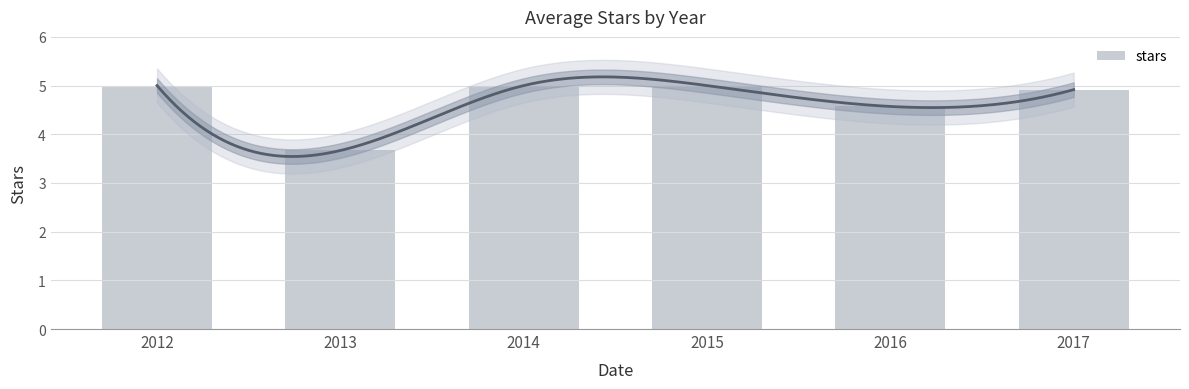

Does the chart contain any negative values?

No